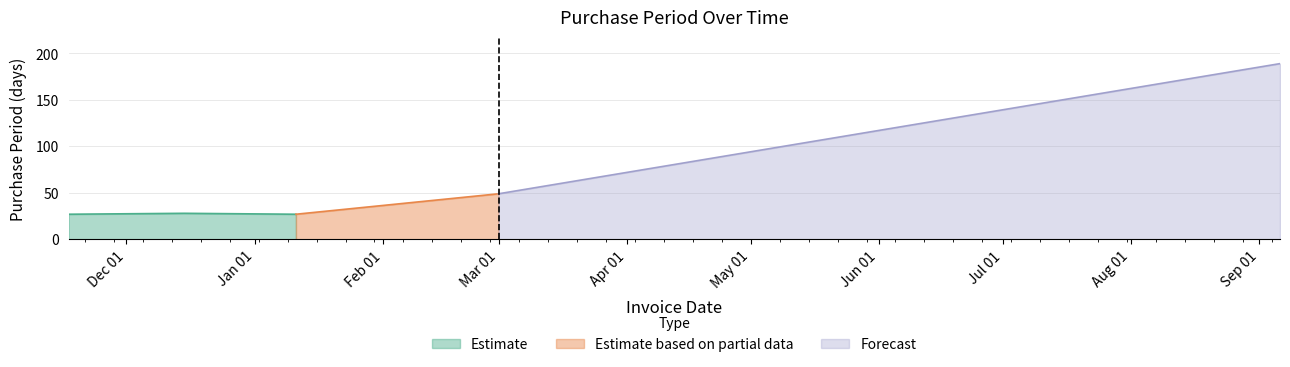

How many points are lower than both their immediate neighbors (excluding endpoints)?

1